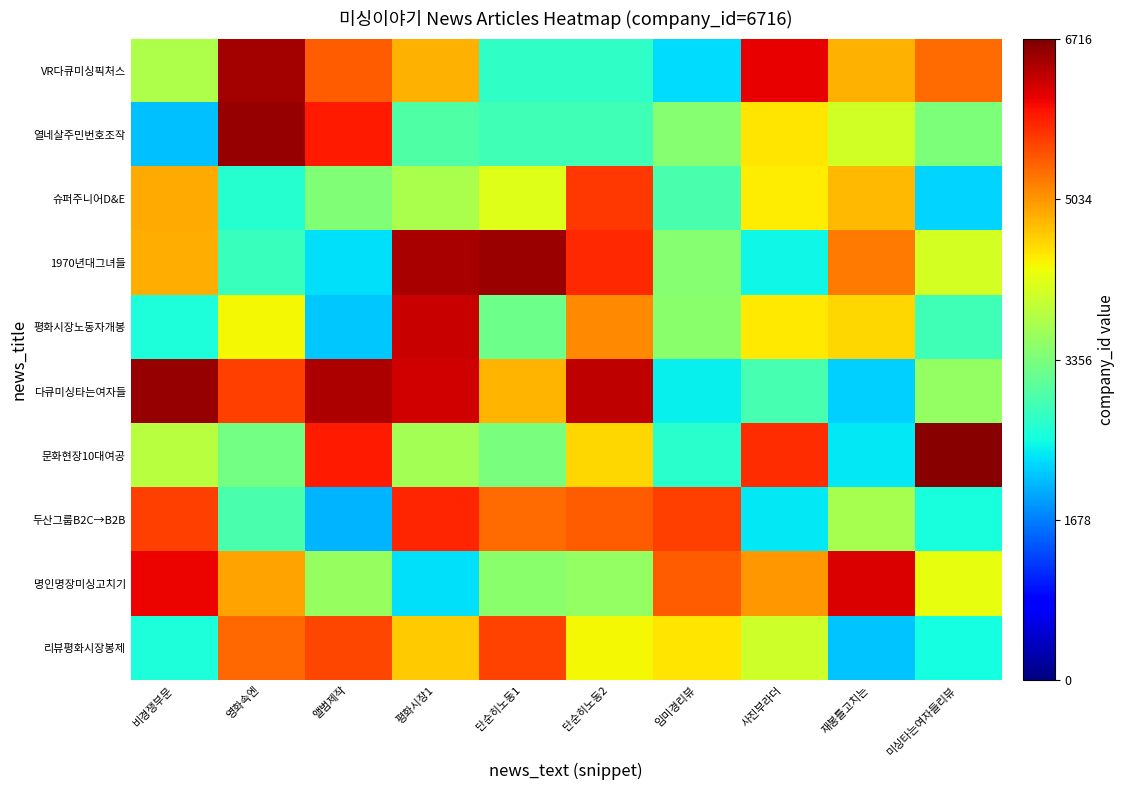

At which category does the chart reach its minimum across all series?

앨범제작